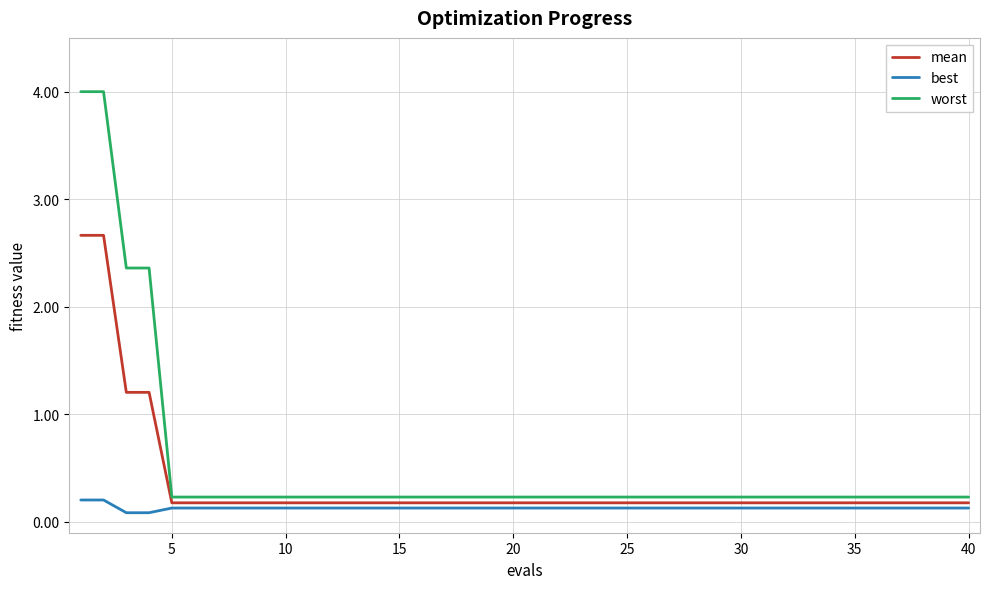

What is the maximum value shown in the chart?

4.0